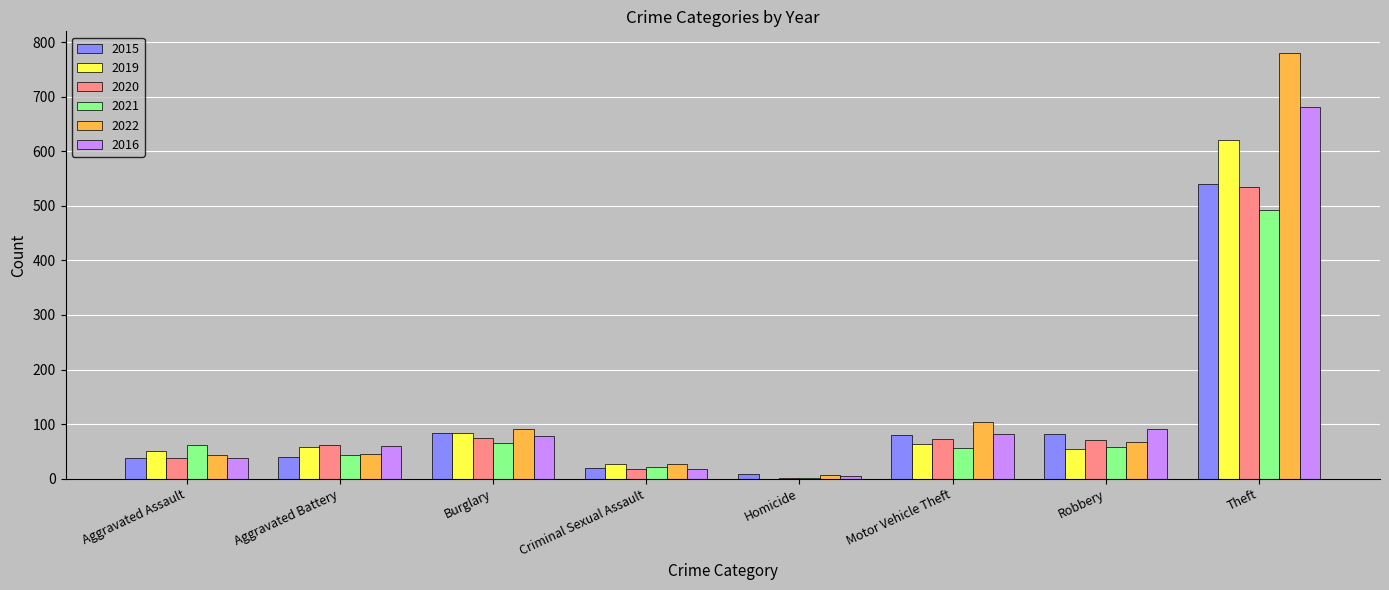

What is the sum of all 2015 values?

892